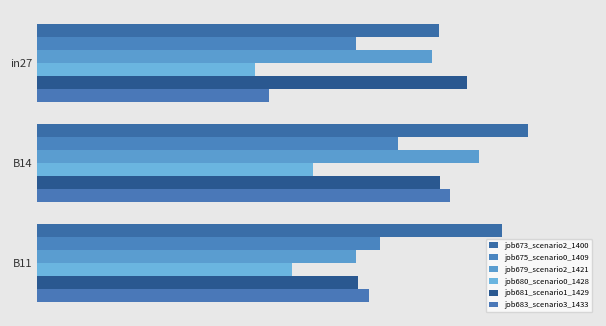

List the labels in order of job681_scenario1_1429 value, smallest first.

B11, B14, in27